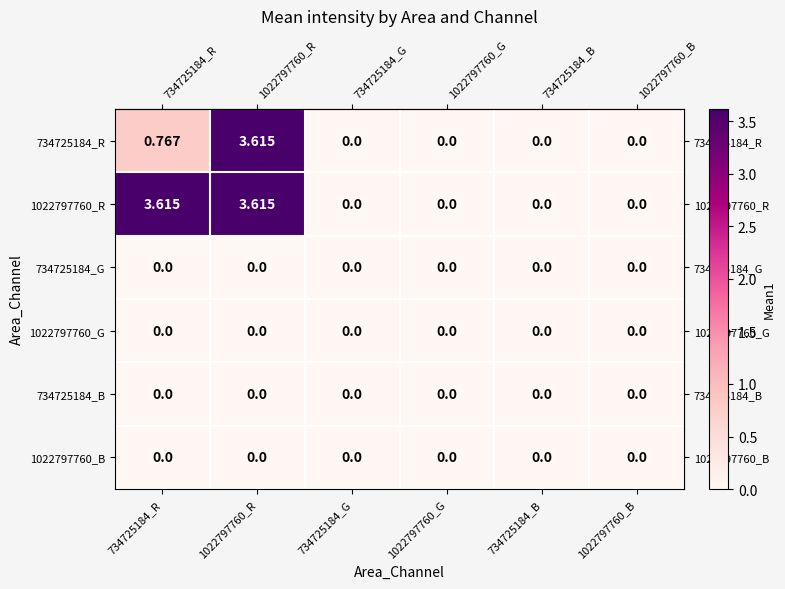

Is the value of 1022797760_B at 734725184_G greater than the value of 1022797760_R at 734725184_R?

No